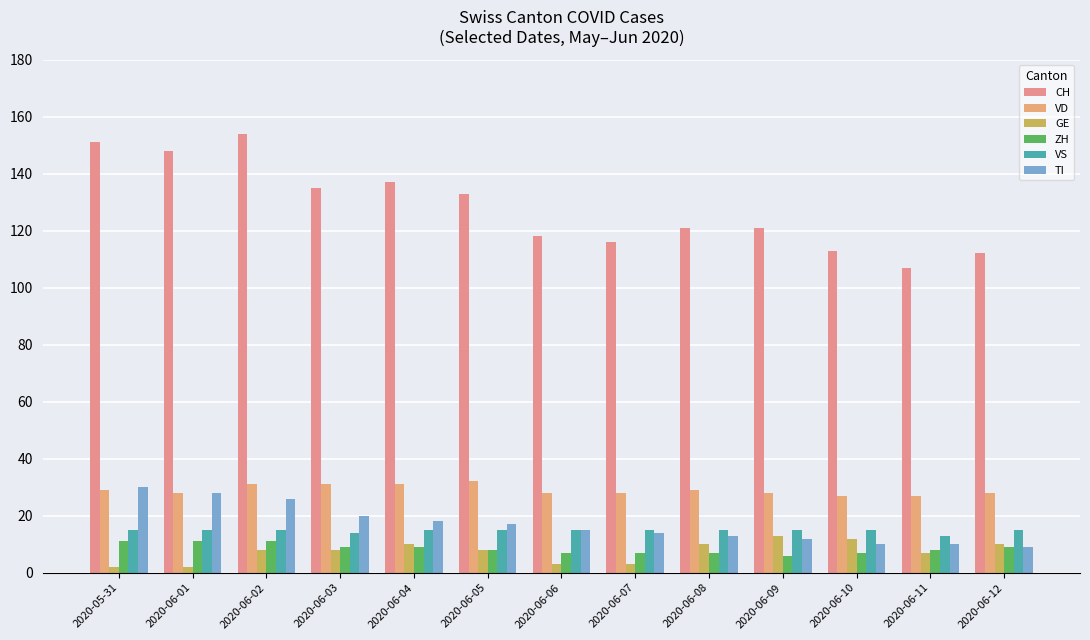

Where is ZH nearest to the value 8?

2020-06-05